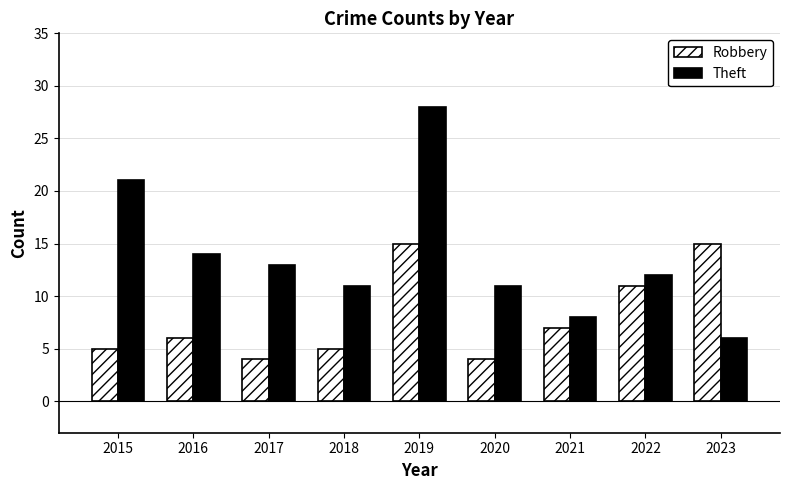

List the series in order of their overall mean, lowest first.

Robbery, Theft